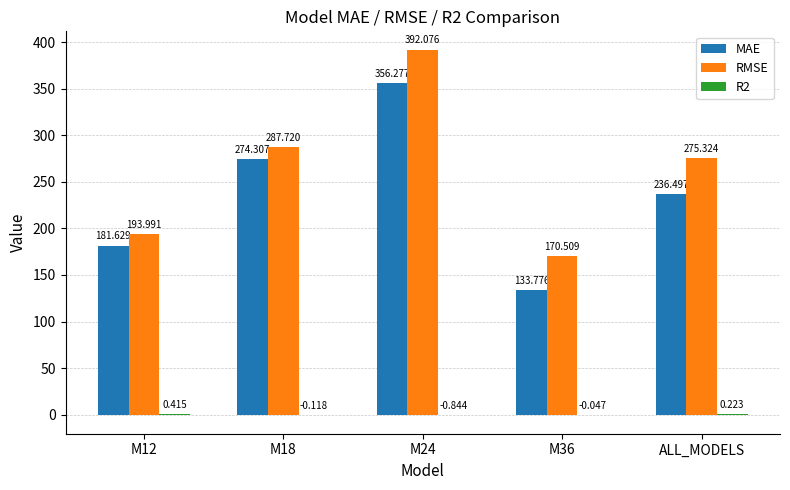

Between M12 and ALL_MODELS, which series saw the biggest shift?

RMSE